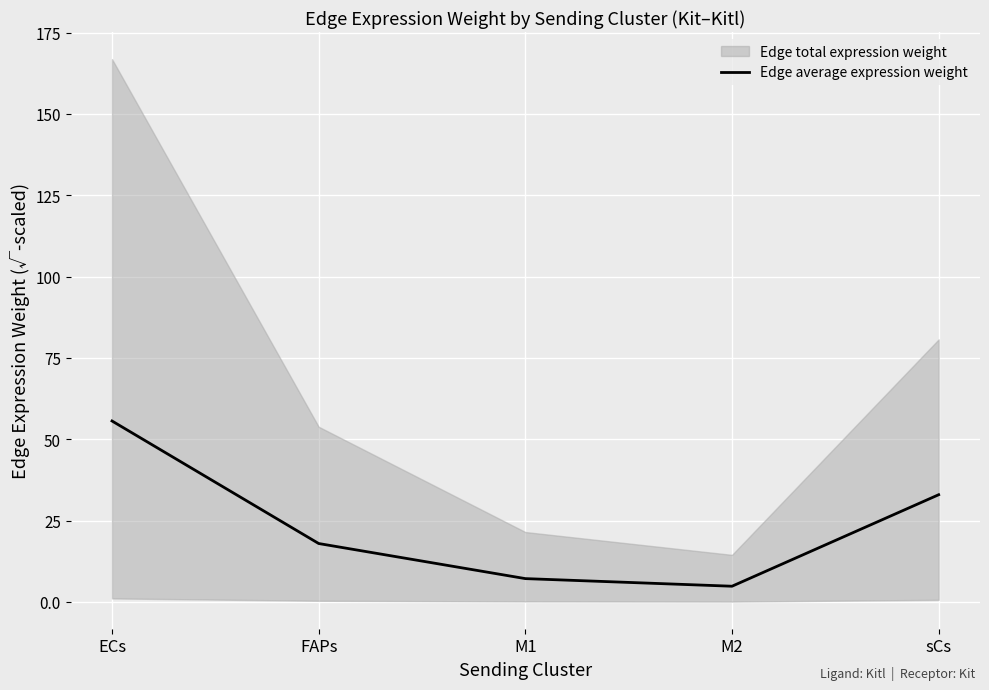

Where is the first local minimum?

M2